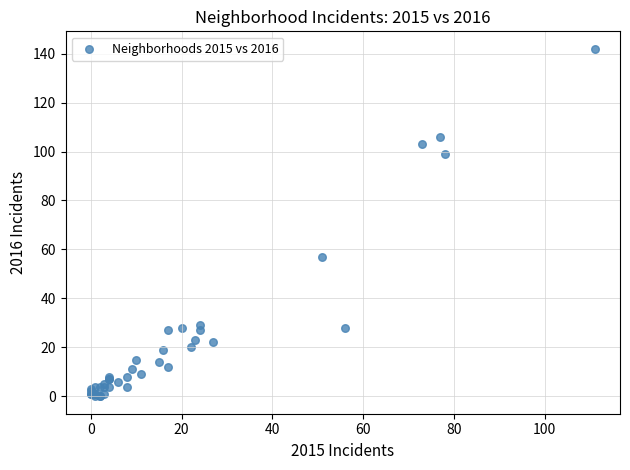

What Y value in the scatter plot is closest to 71?

57